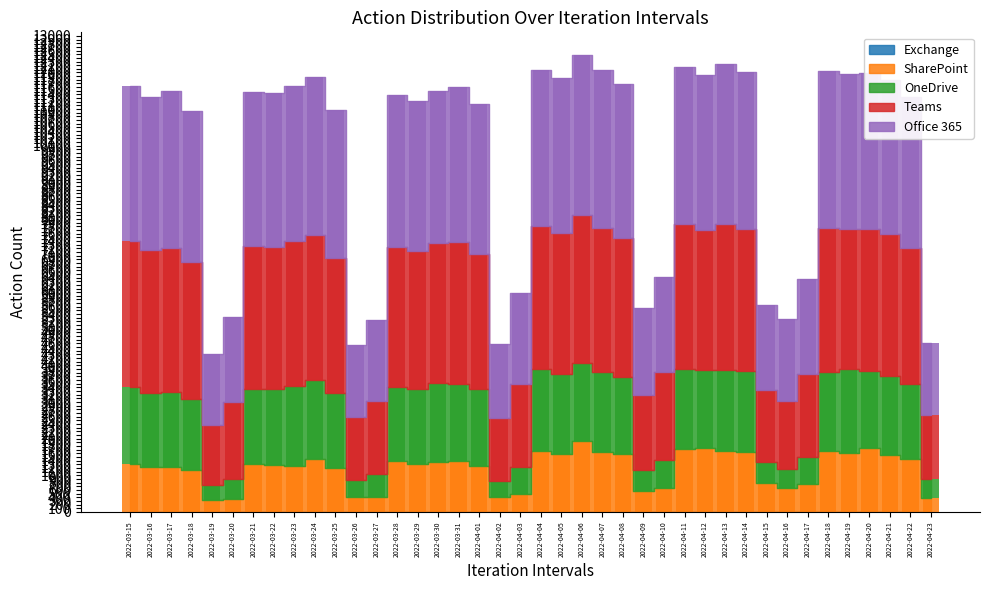

Which series changed the most between 2022-04-02 and 2022-04-14?

Office 365